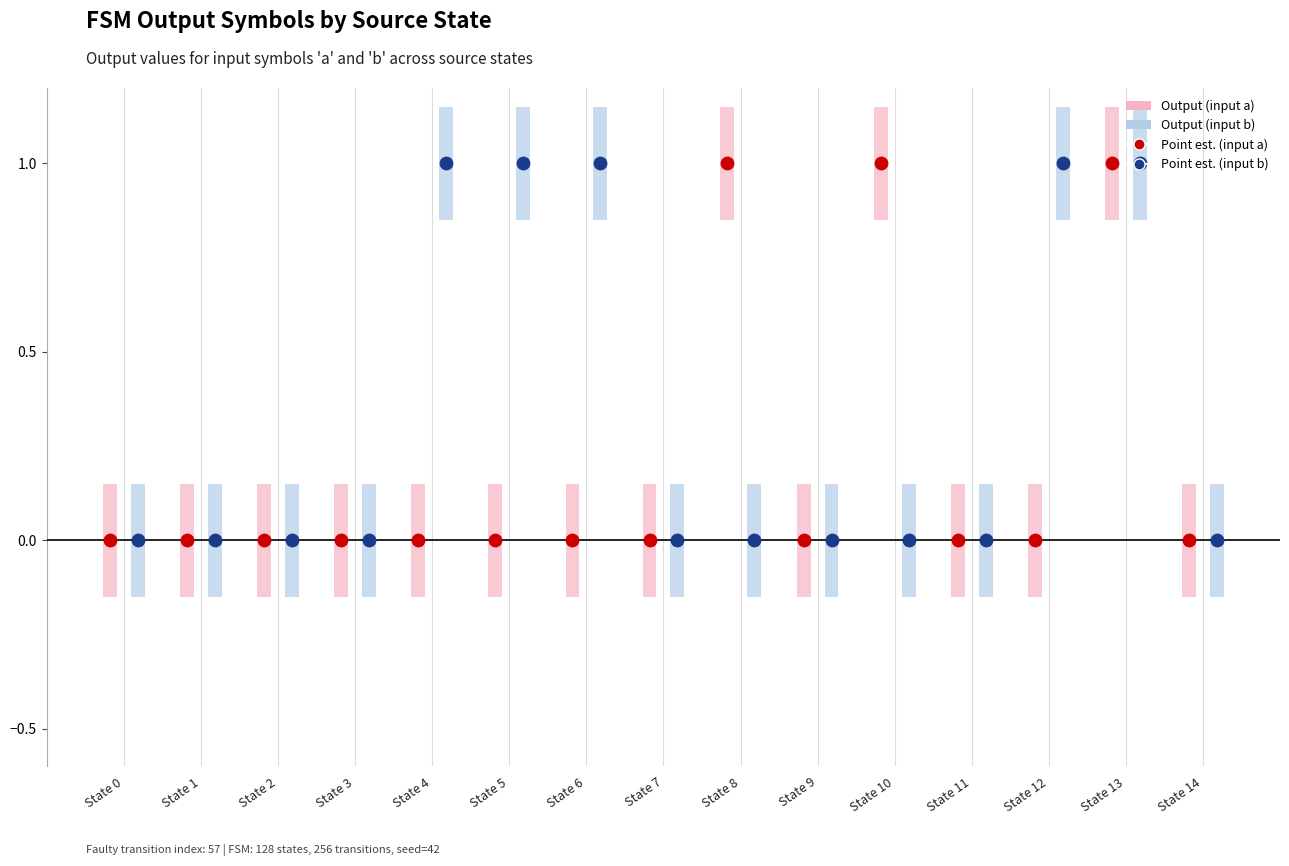

Which series contains the lowest Y value?

Output (input a)